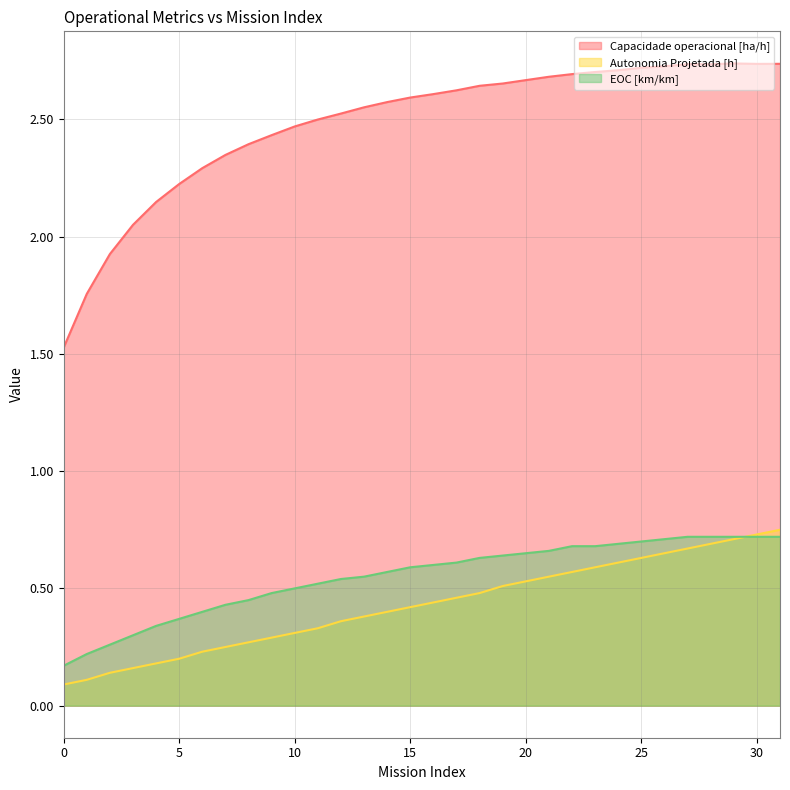

How many lines are shown in the chart?

3